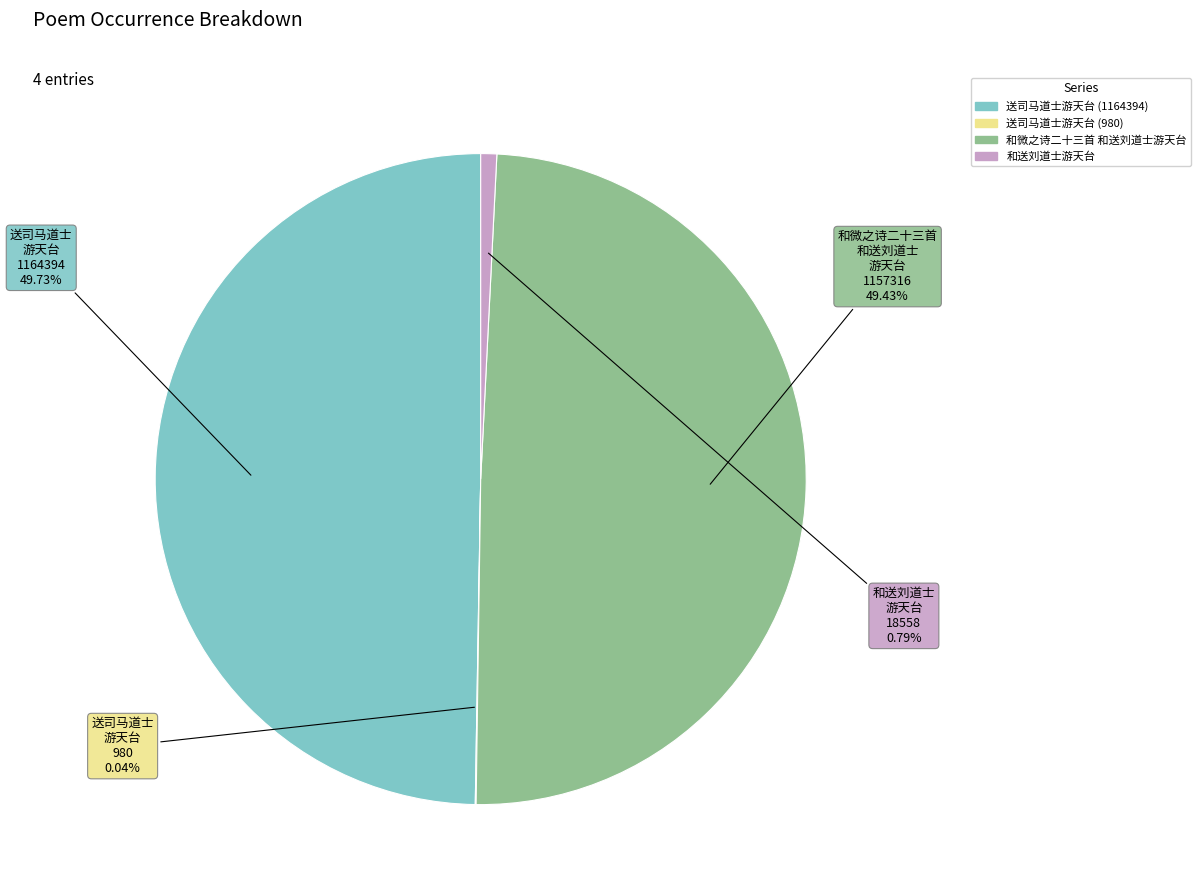

Is 送司马道士游天台 (1164394) the majority of the pie?

No